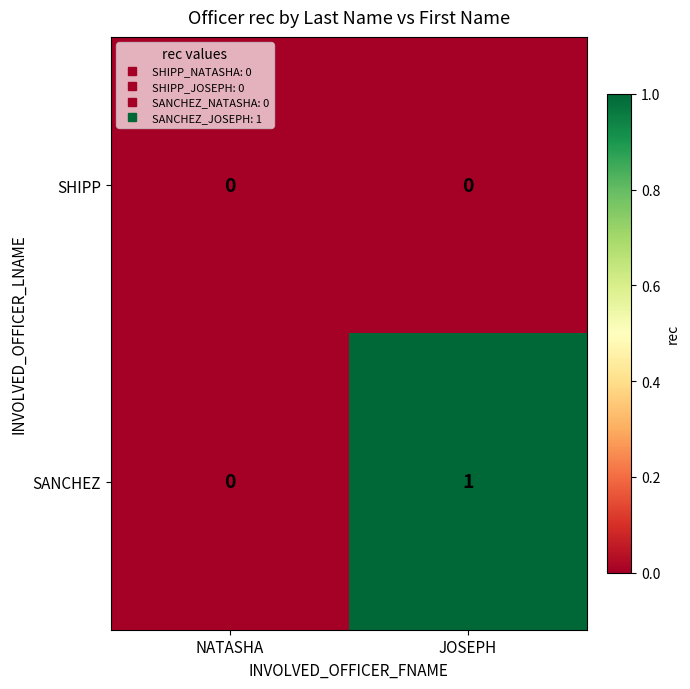

Which label corresponds to the largest value in the chart?

JOSEPH